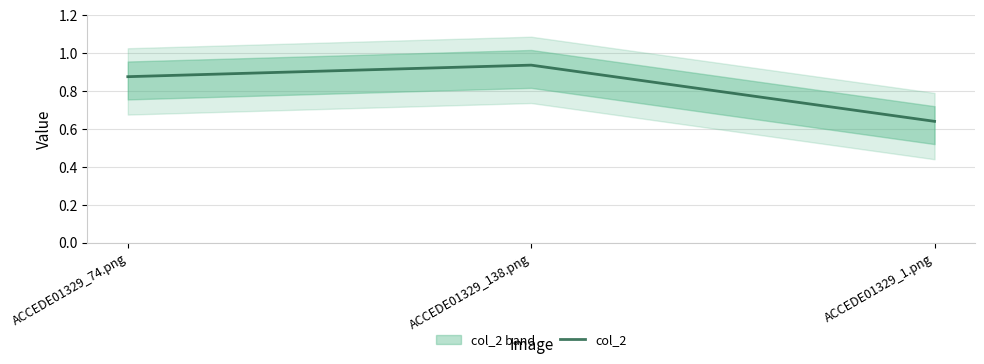

Between ACCEDE01329_138.png and ACCEDE01329_74.png, which is larger?

ACCEDE01329_138.png